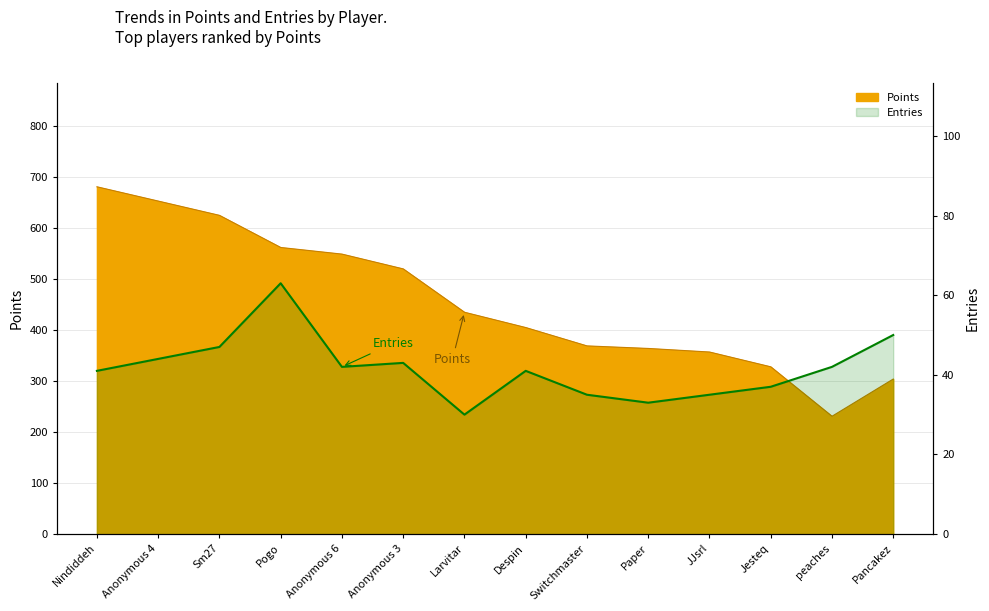

Rank the categories by value from highest to lowest.

Pogo, Pancakez, Sm27, Anonymous 4, Anonymous 3, Anonymous 6, peaches, Nindiddeh, Despin, Jesteq, Switchmaster, JJsrl, Paper, Larvitar